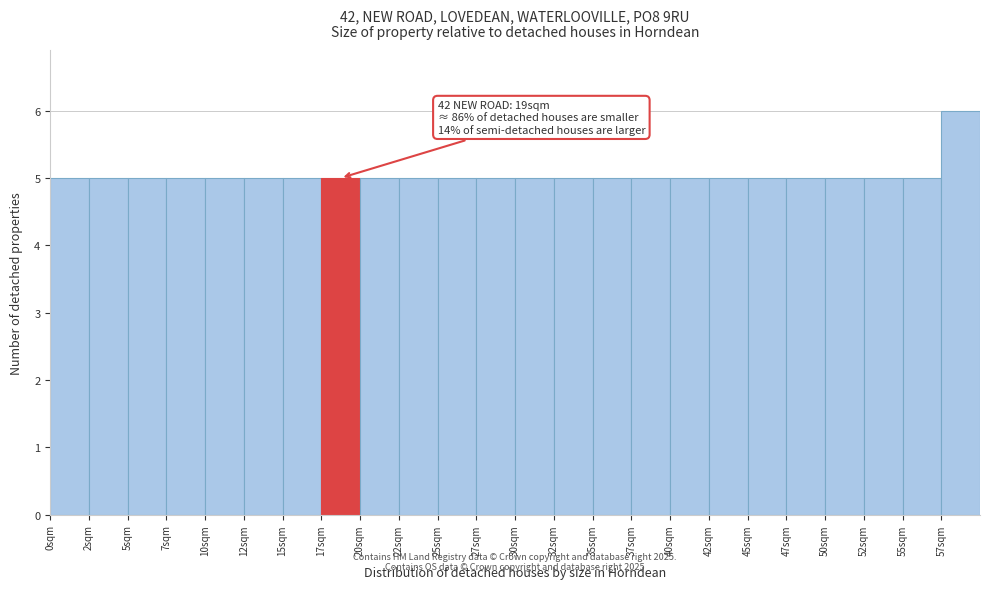

Over which range of the x-axis is the bar tallest?

57.5 to 60.0